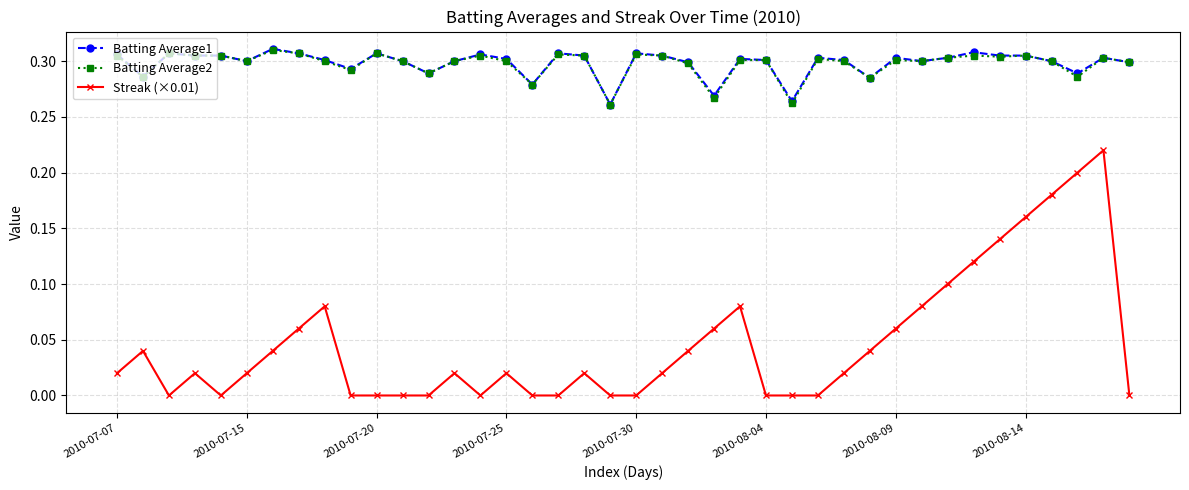

True or false: Batting Average1 and Streak (×0.01) cross at least once.

False